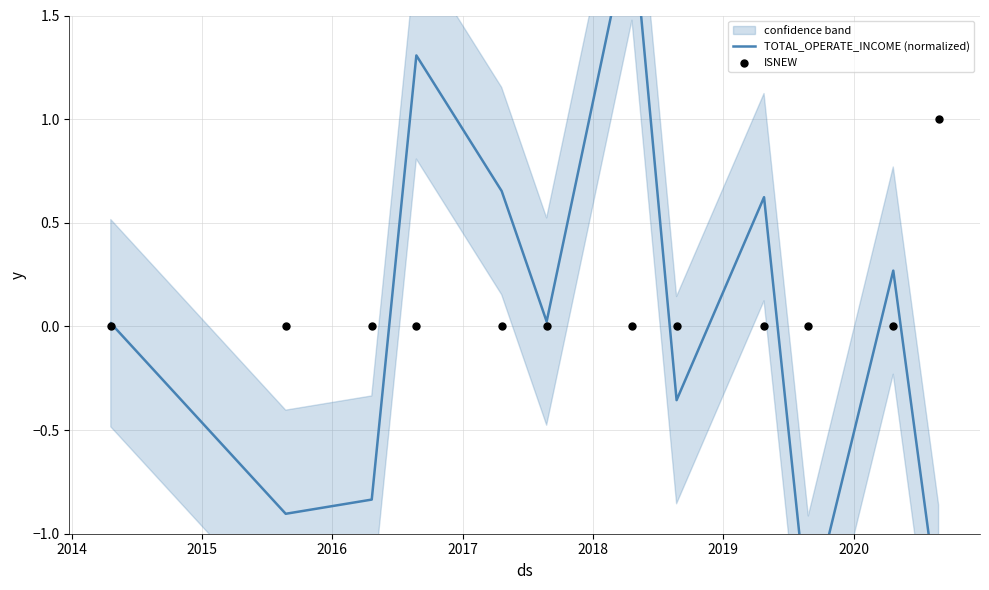

Which series contains the lowest Y value?

TOTAL_OPERATE_INCOME (normalized)